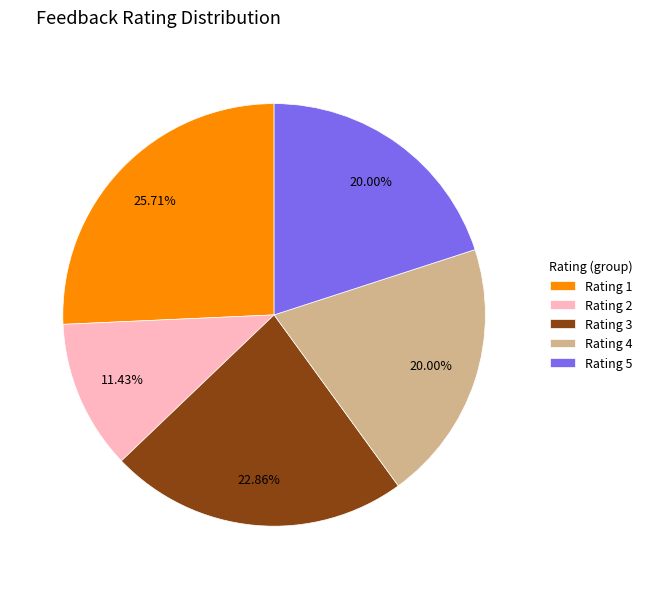

What is the largest slice in the pie chart?

Rating 1